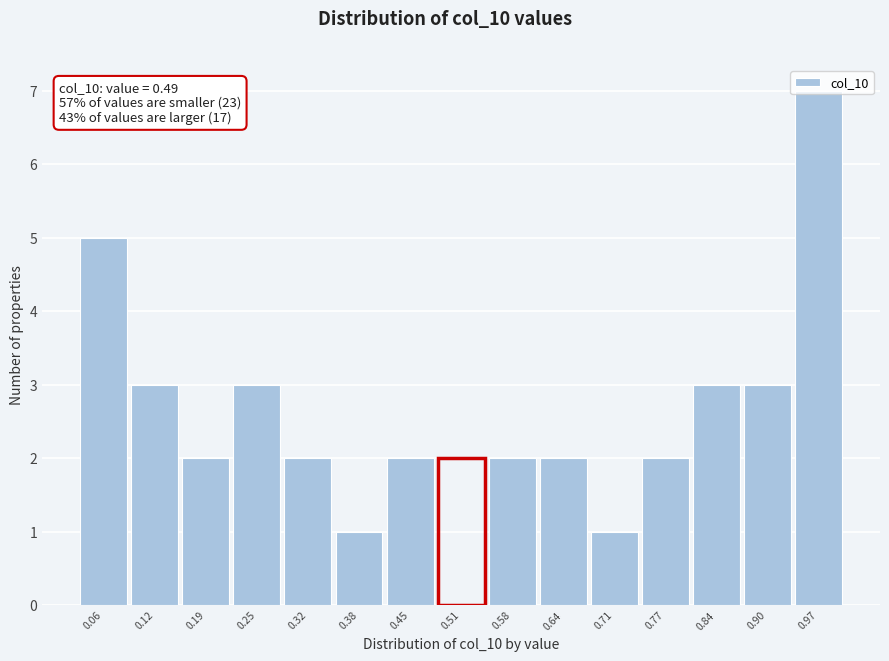

How tall is the bar that spans 0.55 to 0.61 on the x-axis? Neither the bar edges nor the heights are printed on the chart, so give them approximately, as read against the axes.

2